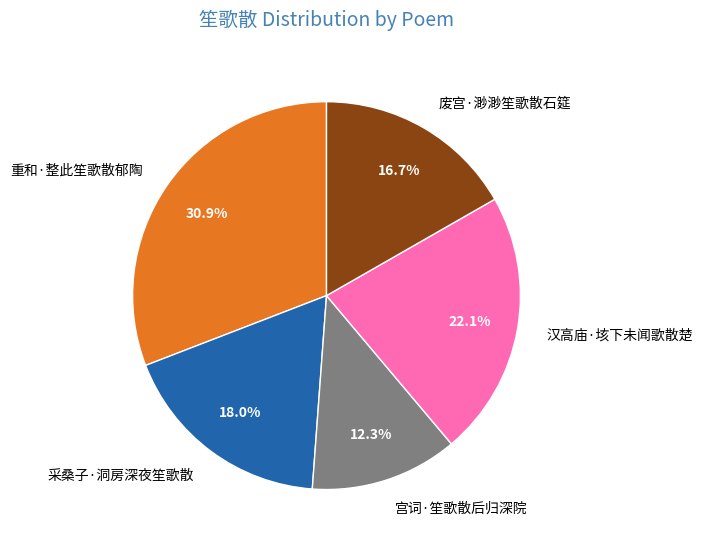

The 宫词·笙歌散后归深院 slice represents 12% of the pie. True or false?

True